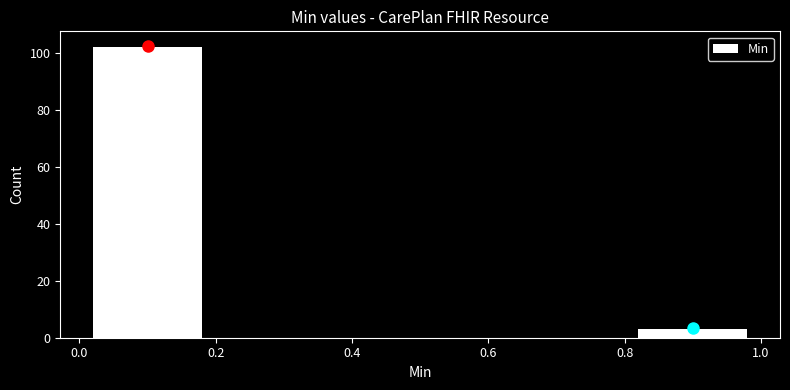

Reading left to right, list every bar in this chart as the range it spans on the x-axis followed by its height. The values are not printed on the chart, so give them approximately, as read against the axis.

0.0 to 0.2: 102
0.2 to 0.4: 0
0.4 to 0.6: 0
0.6 to 0.8: 0
0.8 to 1.0: 4